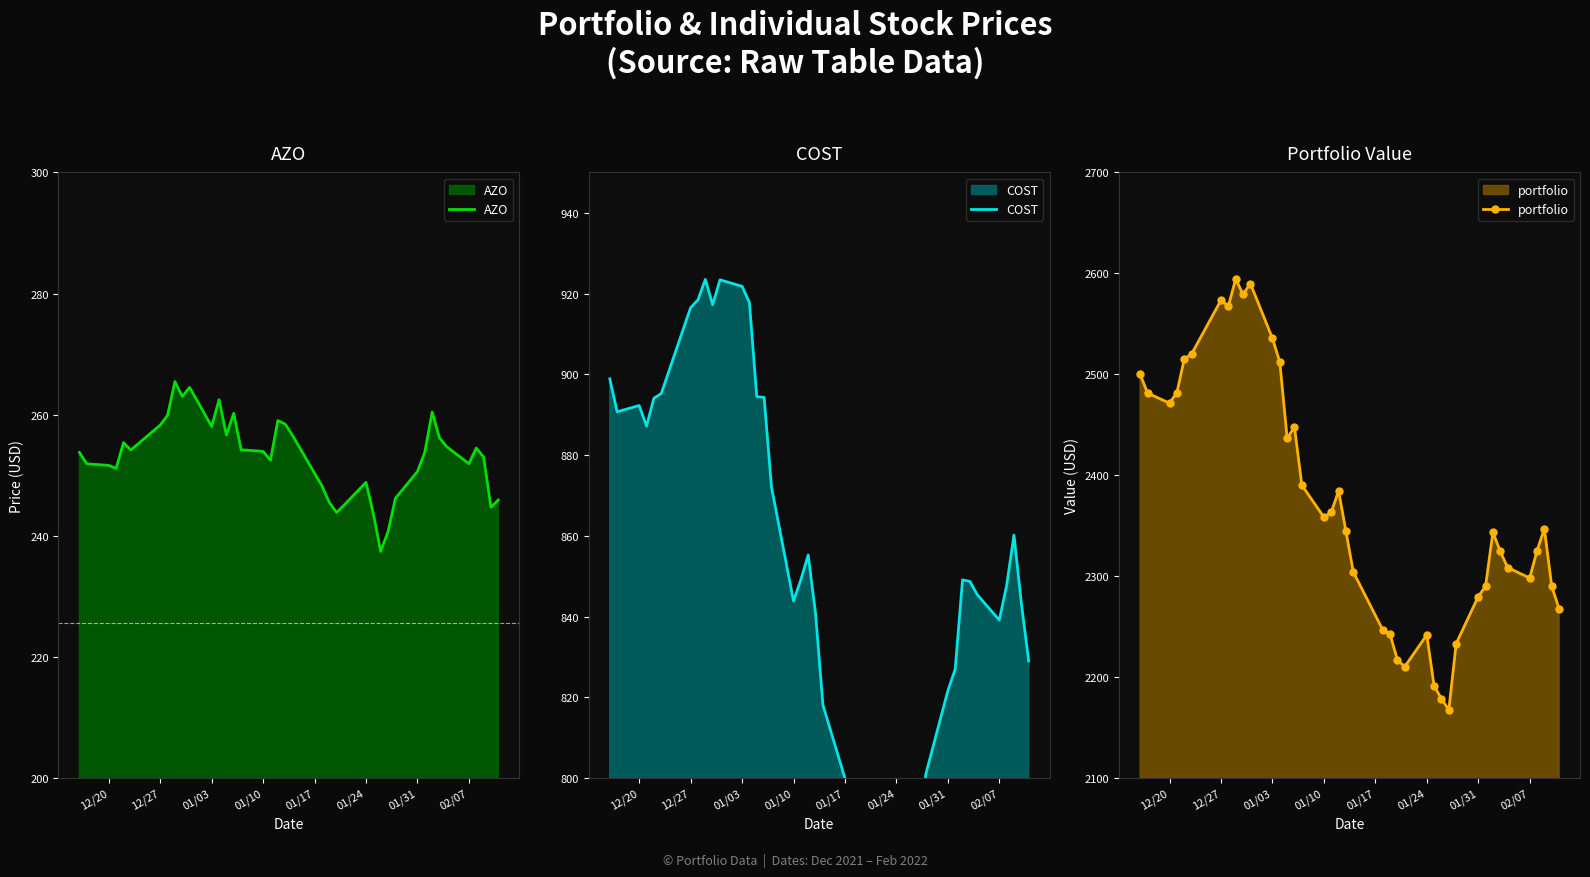

True or false: portfolio has more than 0 interior local peaks.

True